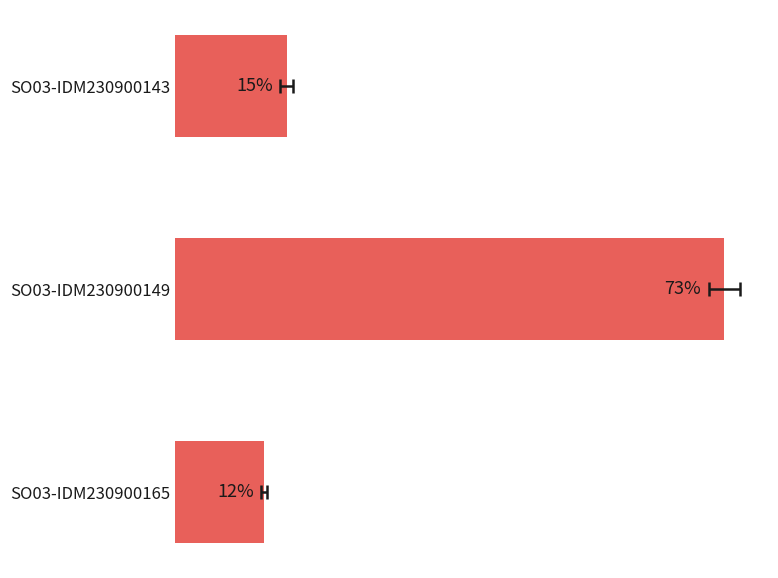

Reading left to right, extract all data points from this chart.

14.9	73.2	11.9